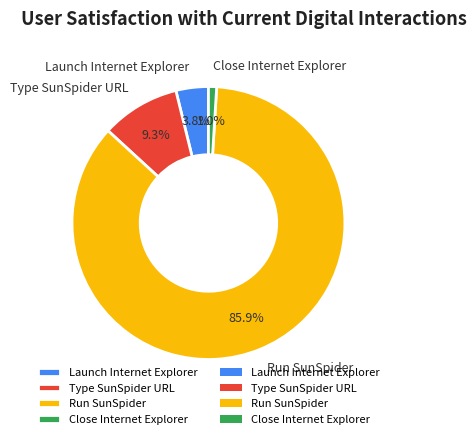

Does any single category account for the majority?

Yes